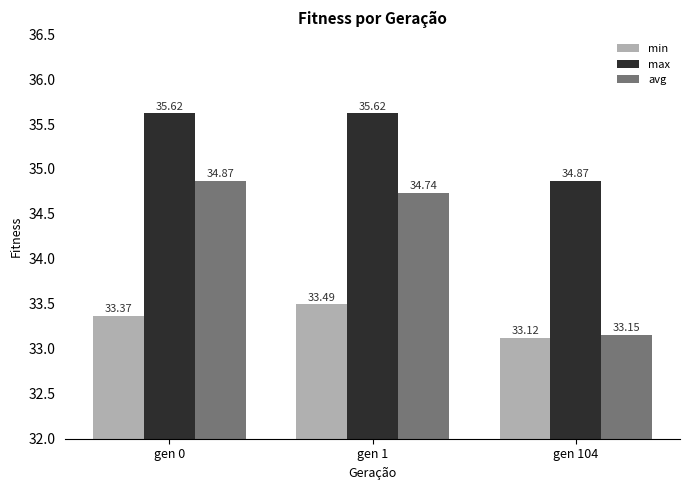

What is the sum of the avg values at gen 1 and gen 0?

69.6